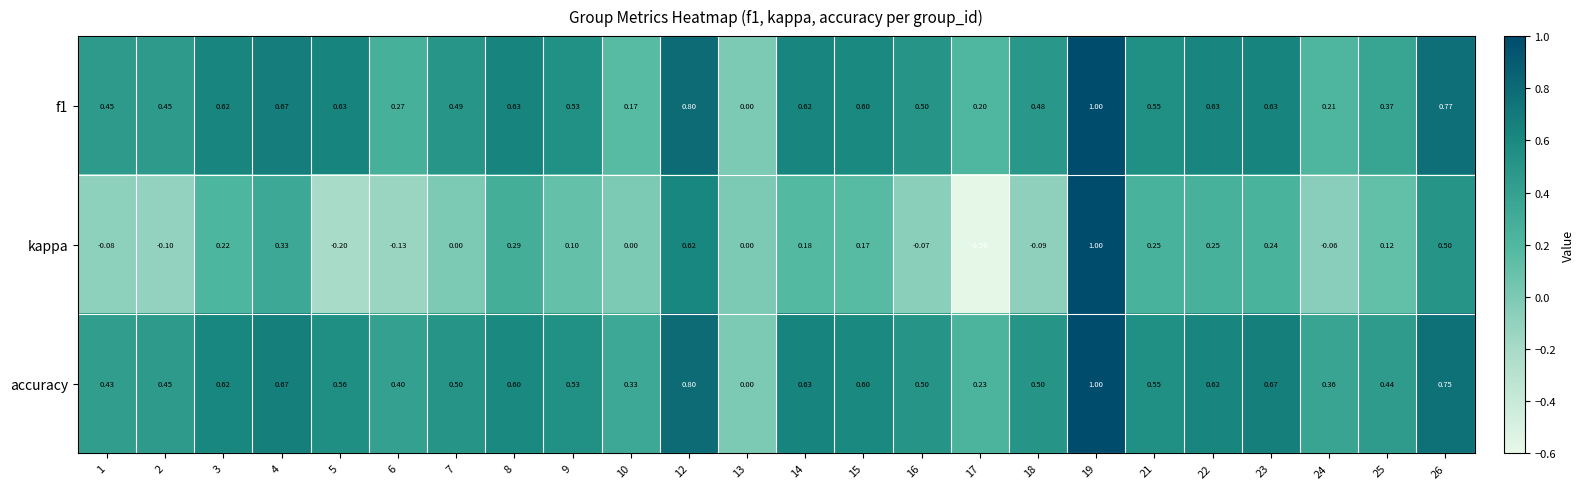

Which series has the largest total across all categories?

accuracy